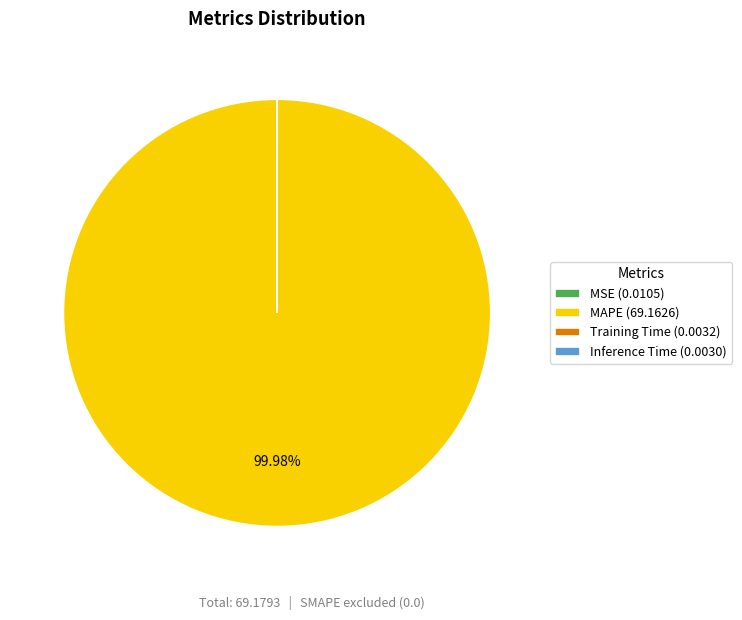

Does MAPE (69.1626) represent more than half of the total?

Yes